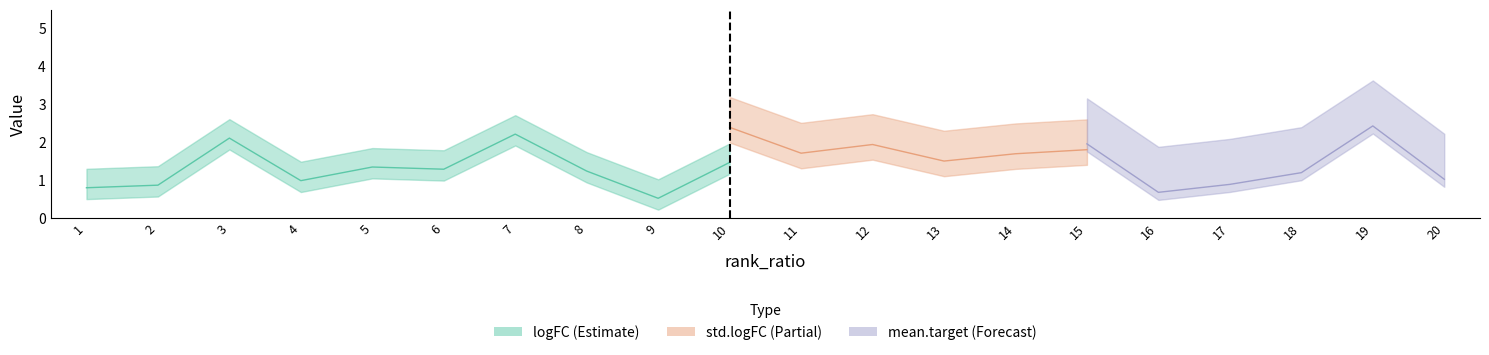

Does the chart have visible grid lines?

No